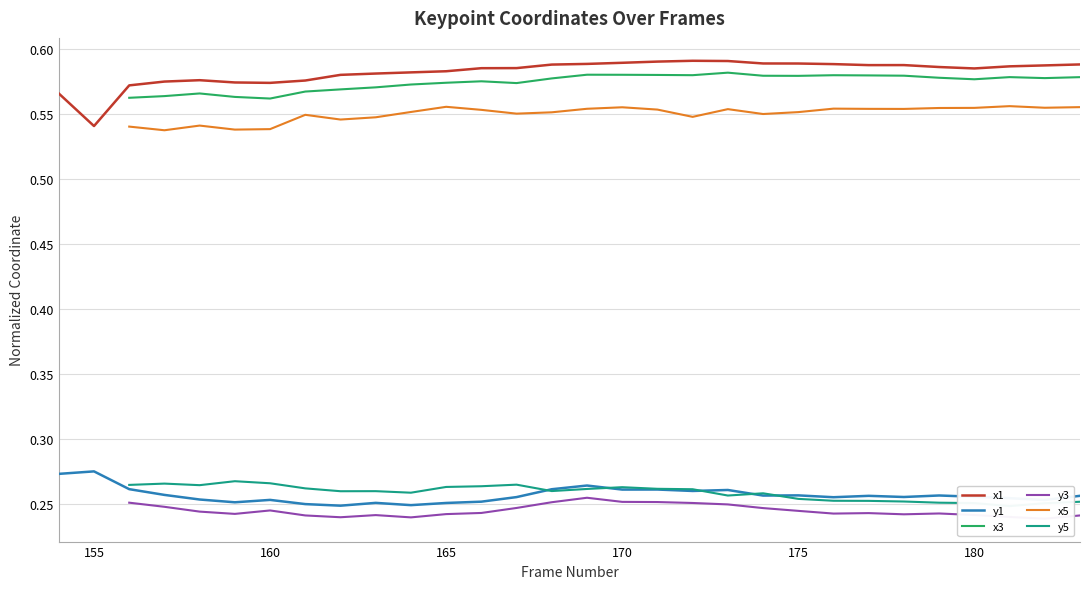

True or false: y1 and x1 intersect in this chart.

False